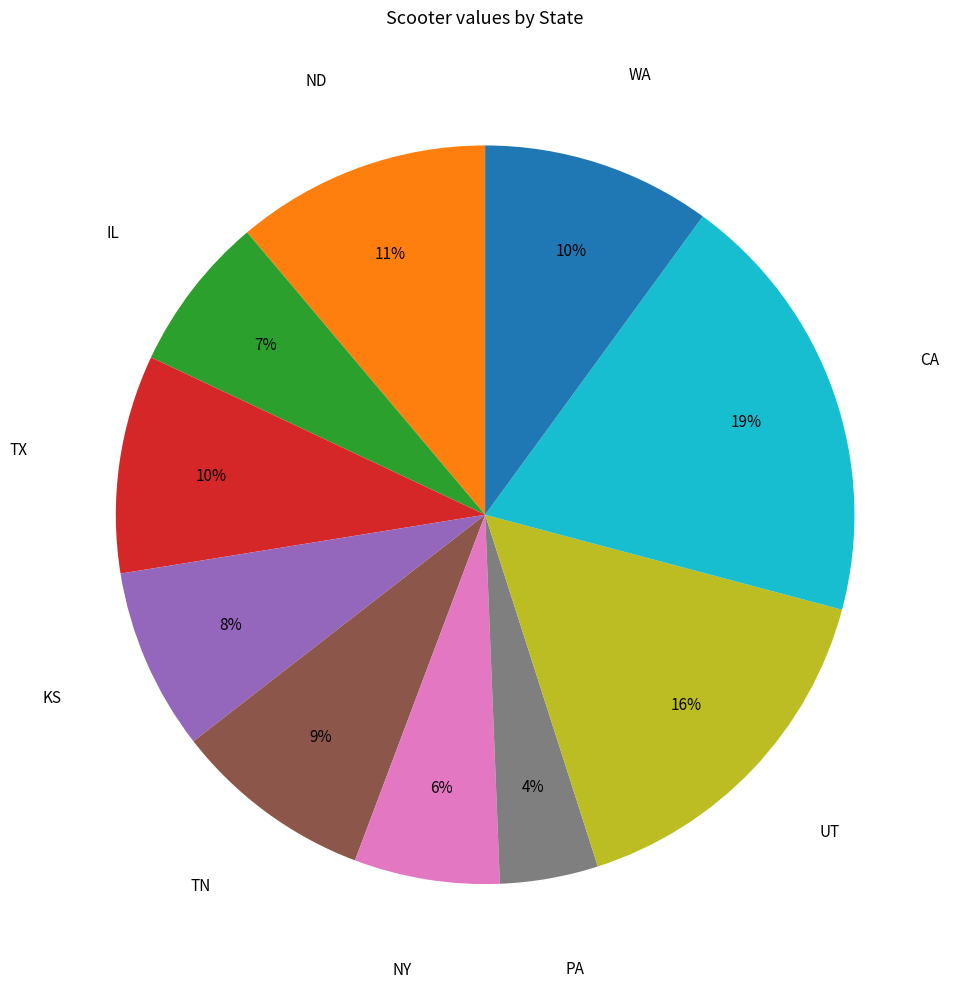

Does any single category account for the majority?

No